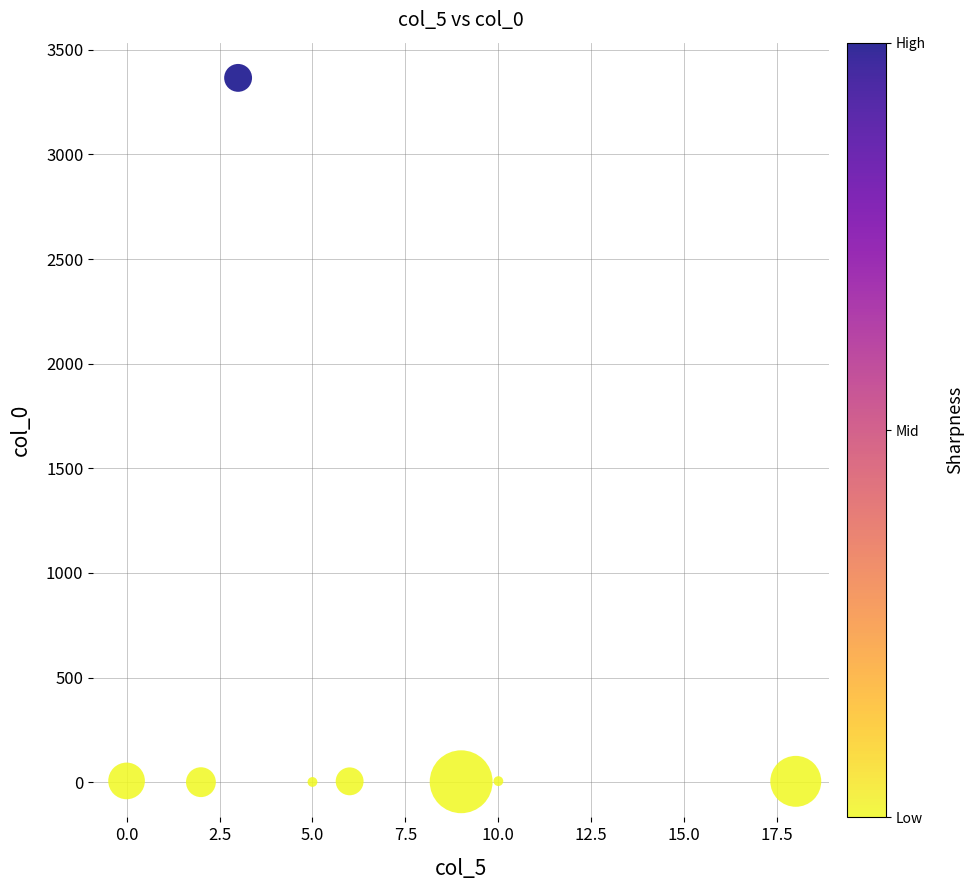

What is the range of X values (max minus min)?

18